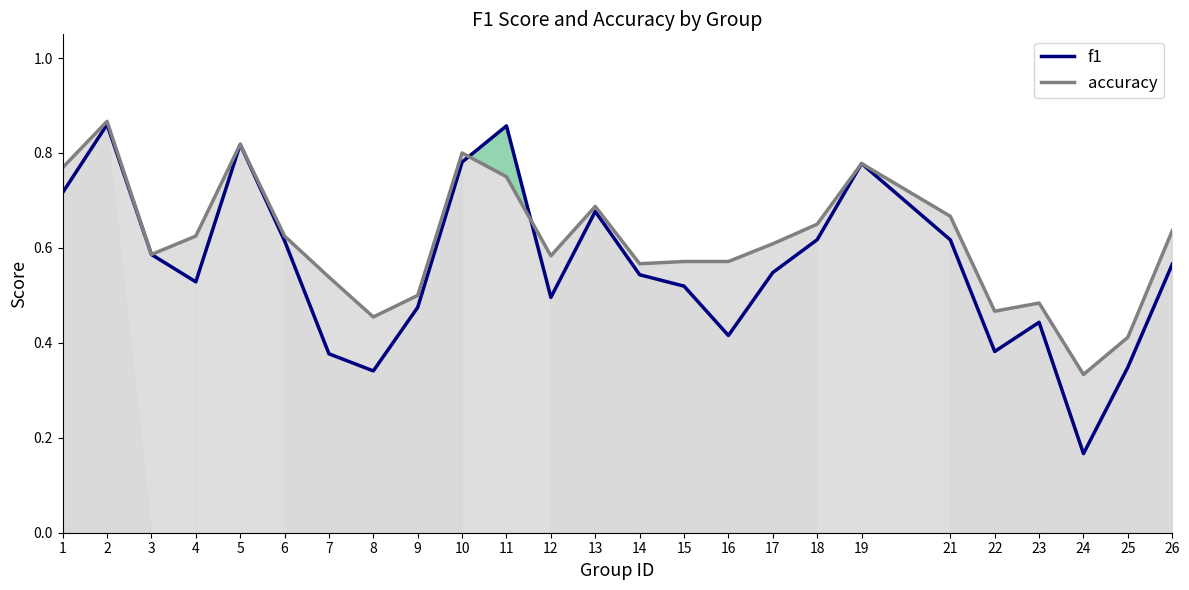

Is it true that f1 equals 0.3 at 2?

False